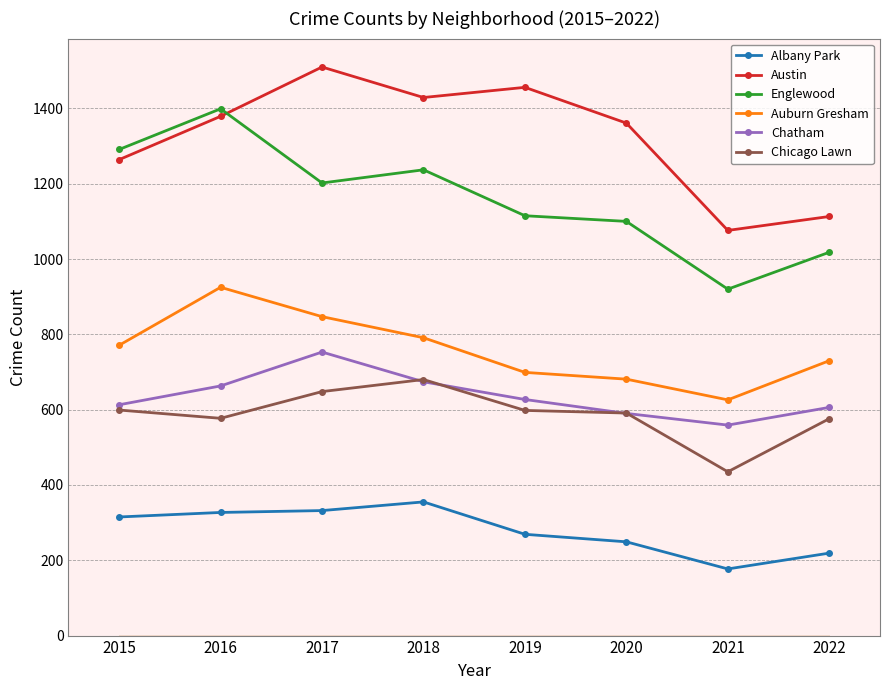

What value does the Albany Park series have at 2016, to the nearest 10?

330